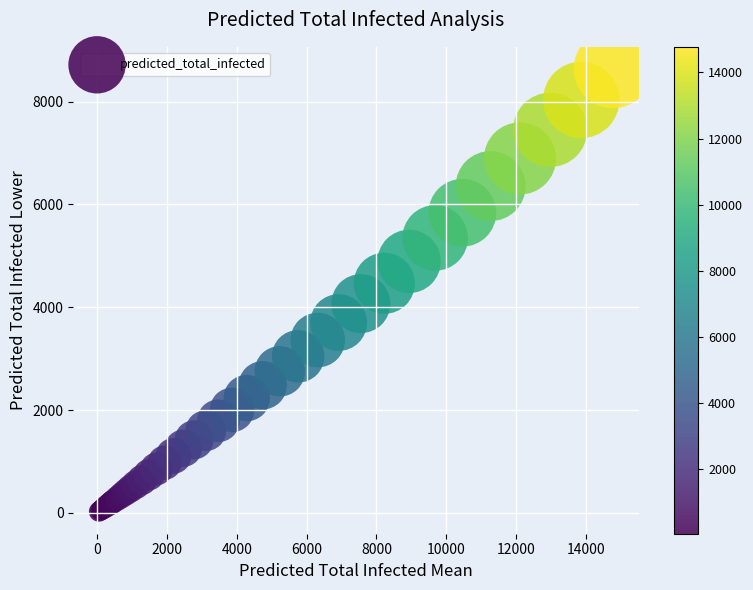

What Y value in the scatter plot is closest to 4331?

4467